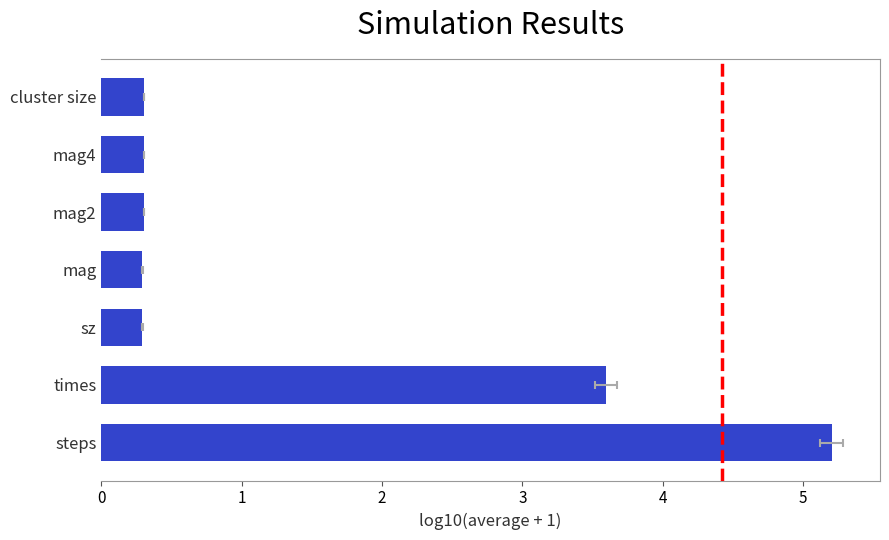

The chart shows a value of 0.1 at sz. True or false?

False